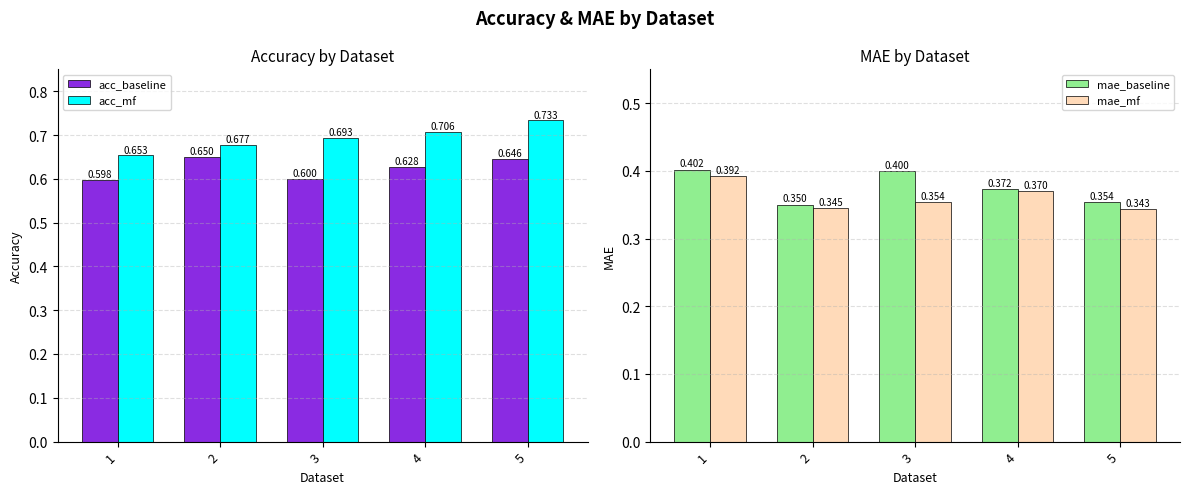

What are all the series names shown in the legend?

acc_baseline, acc_mf, mae_baseline, mae_mf